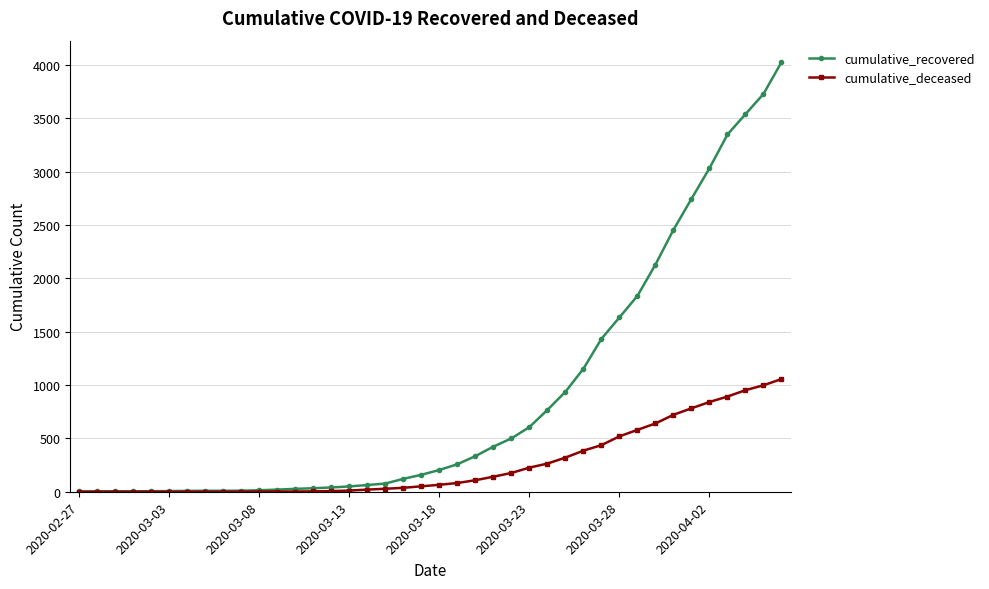

Which series has the widest spread of values?

cumulative_recovered